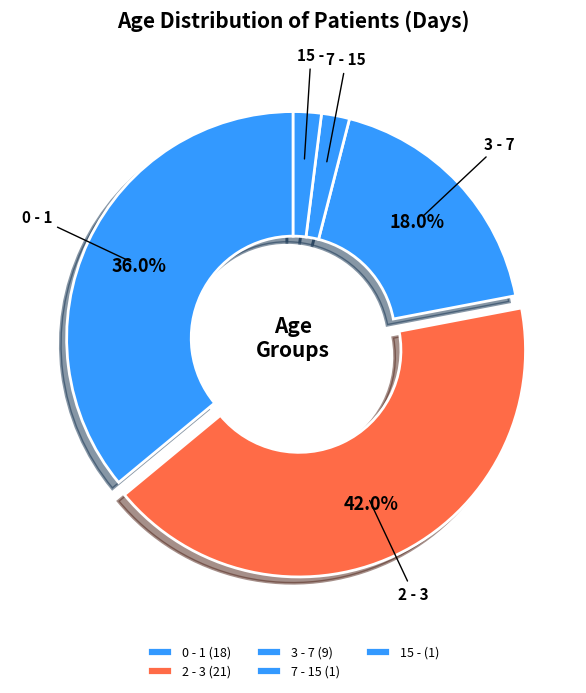

To the nearest percent, what percentage of the pie is 0 - 1?

36%